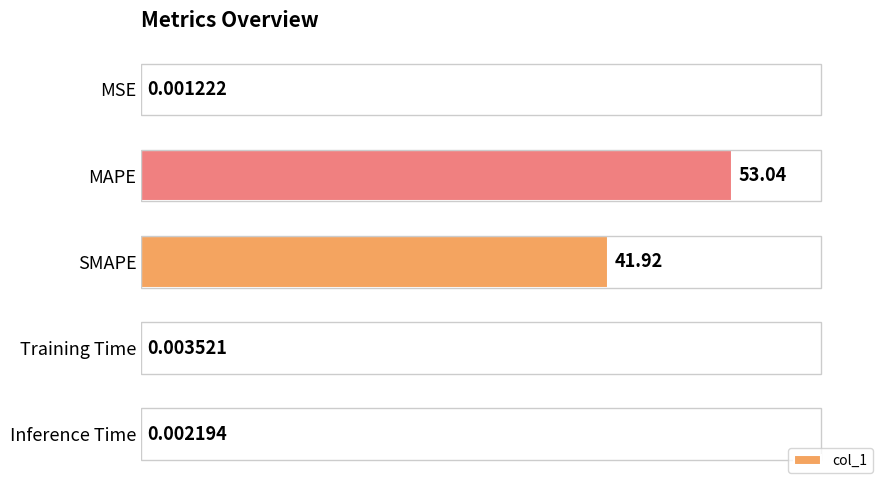

What is the sum of all values?

95.0